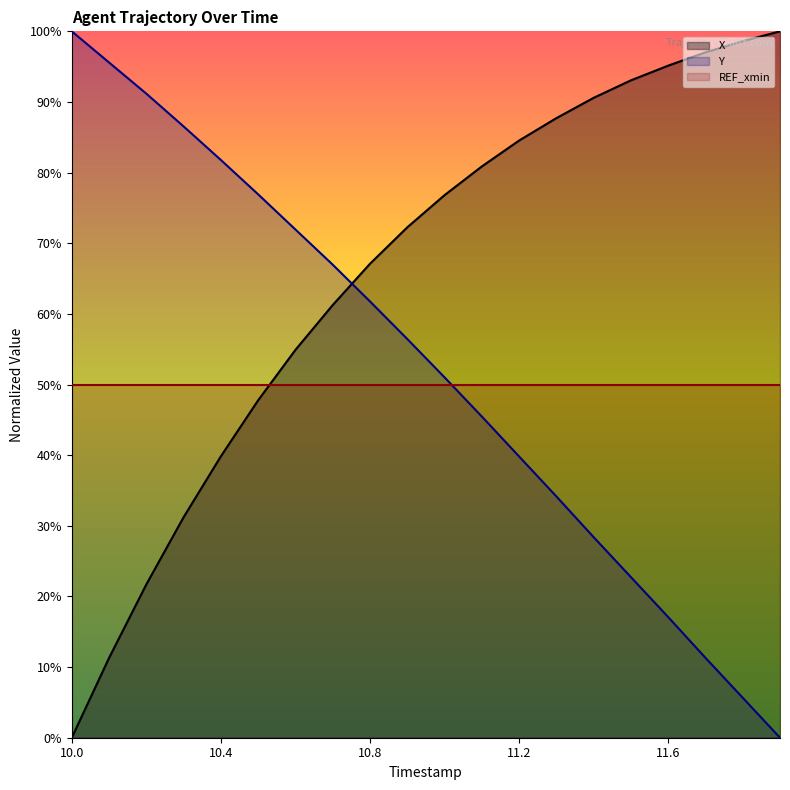

Between 11.8 and 11.0, which is larger?

11.8